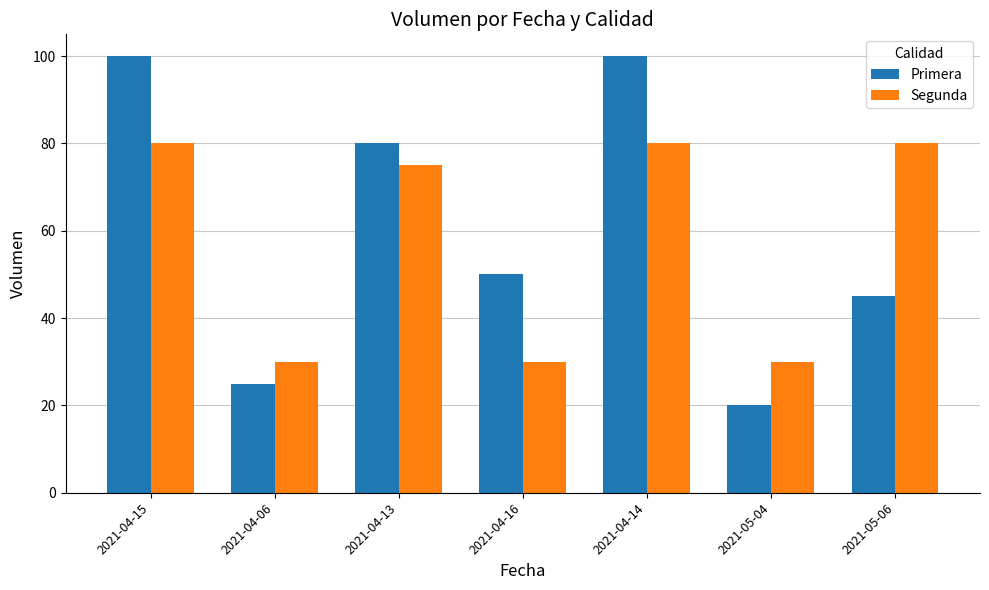

Reading left to right, list all the values displayed in this chart.

Primera: 2021-04-15=100	2021-04-06=25	2021-04-13=80	2021-04-16=50	2021-04-14=100	2021-05-04=20	2021-05-06=45
Segunda: 2021-04-15=80	2021-04-06=30	2021-04-13=75	2021-04-16=30	2021-04-14=80	2021-05-04=30	2021-05-06=80